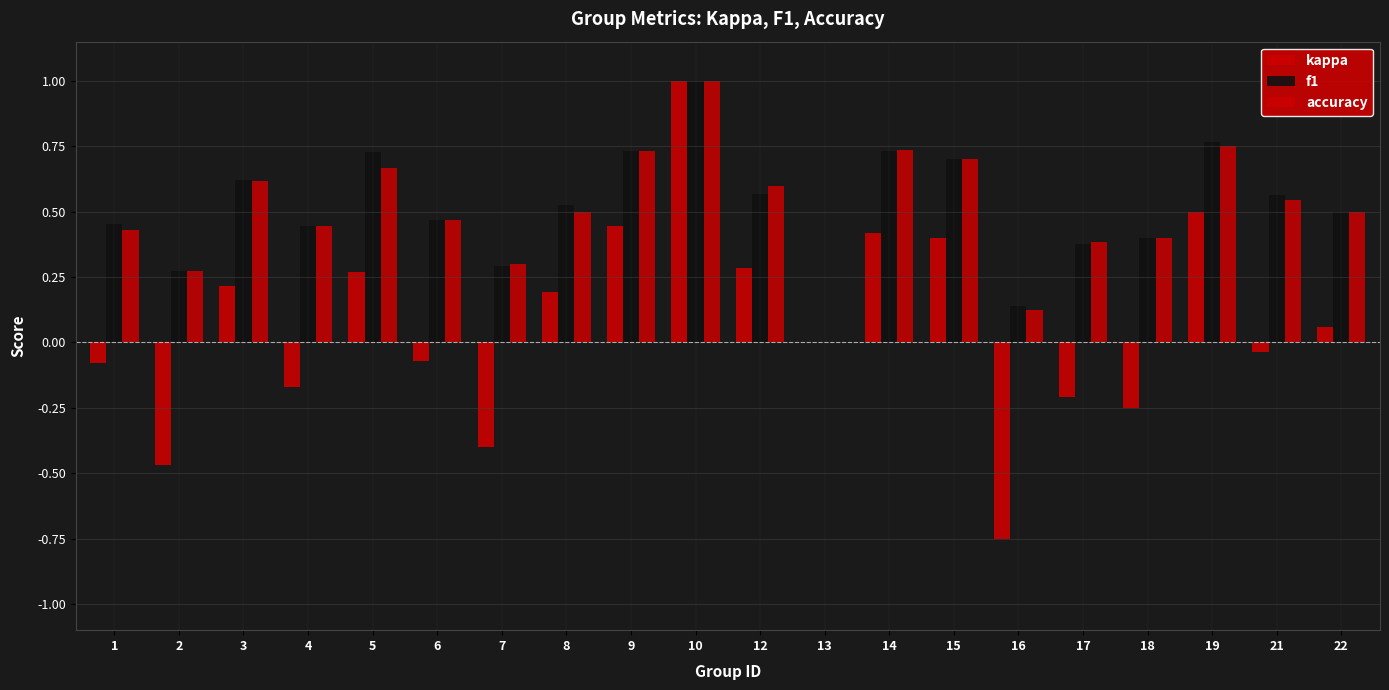

How many values in accuracy are above zero?

19